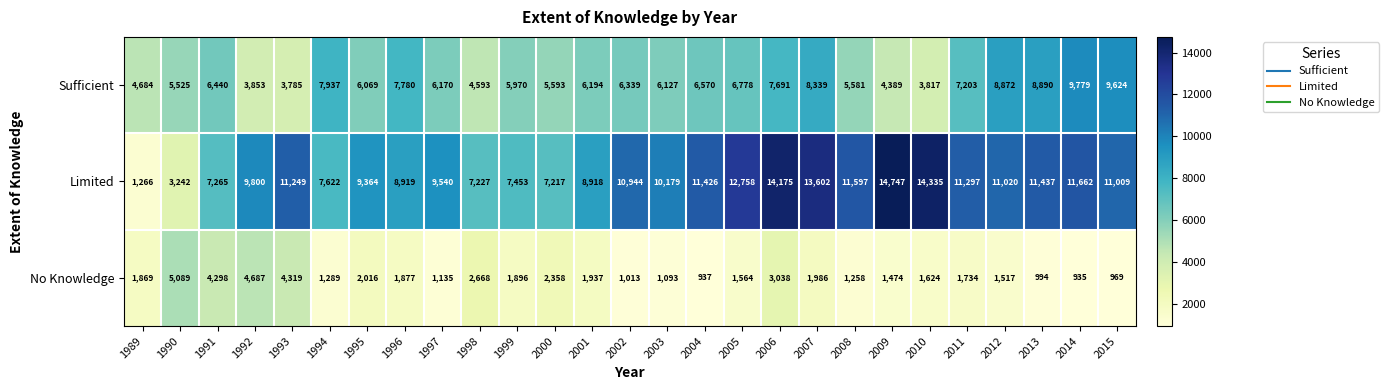

Is it true that No Knowledge equals 6416 at 1991?

False